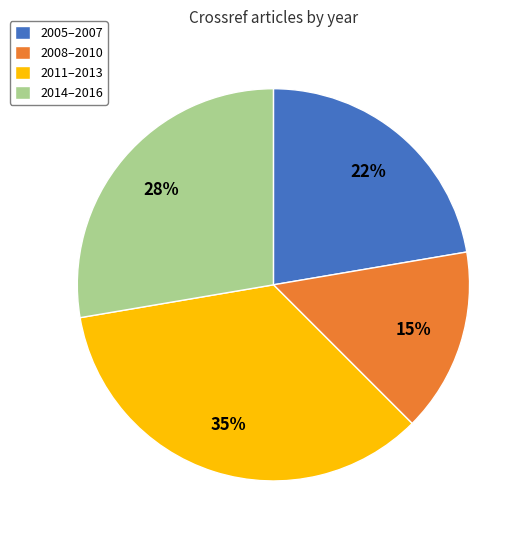

Is it true that 2011–2013 is 43% of the pie?

False